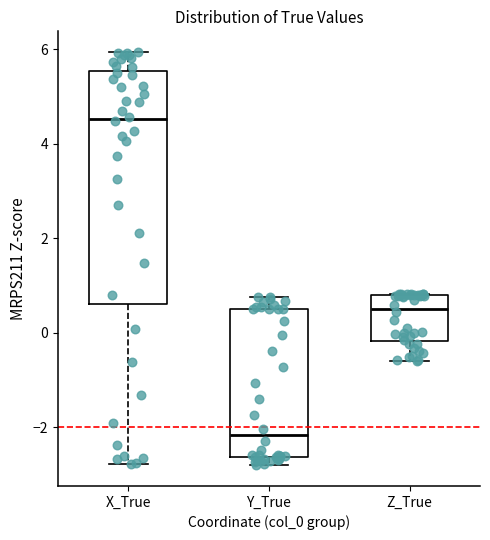

Reading left to right, transcribe this box plot: for each box, give where its median line is, the range the box spans, and where its two whiskers end, as read against the y-axis. The values are not printed on the chart, so give them approximately, as read against the axis.

X_True: median 4.6, box 0.6 to 5.6, whiskers -2.8 to 6.0
Y_True: median -2.2, box -2.6 to 0.6, whiskers -2.8 to 0.8
Z_True: median 0.6, box -0.2 to 0.8, whiskers -0.6 to 0.8